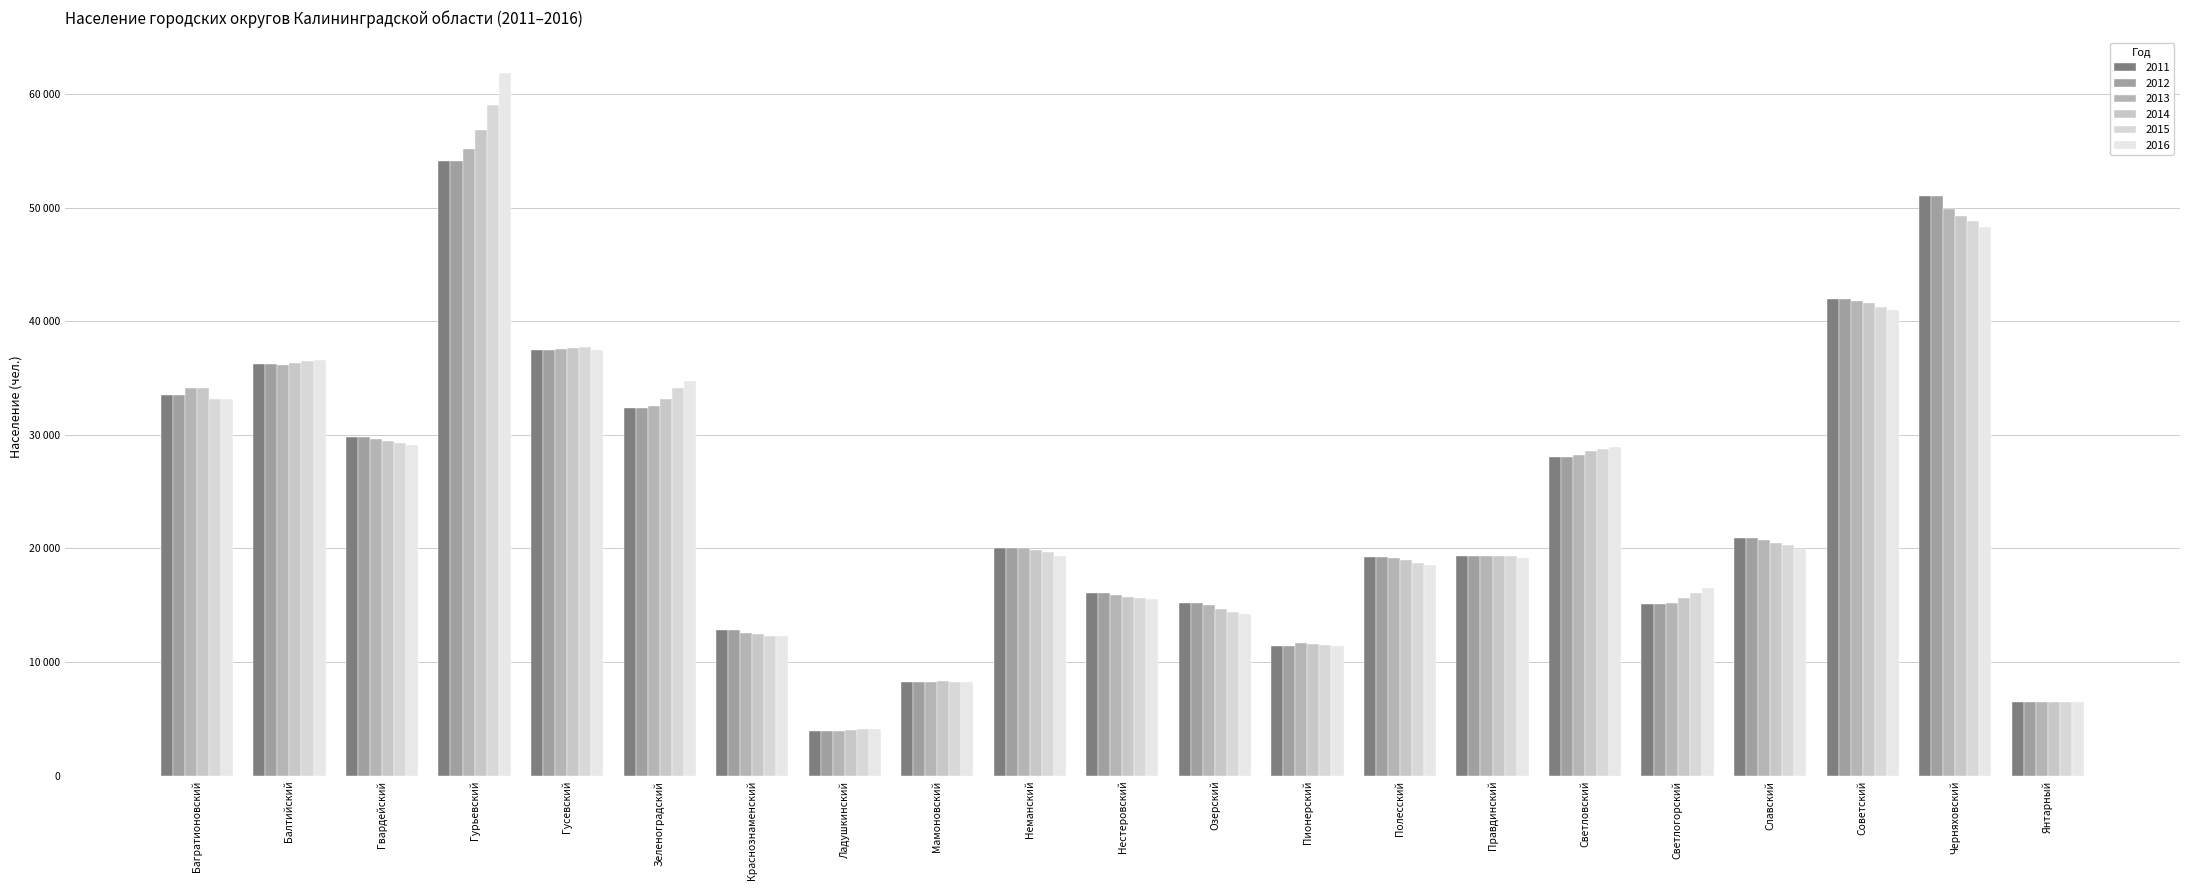

Does the chart contain any negative values?

No